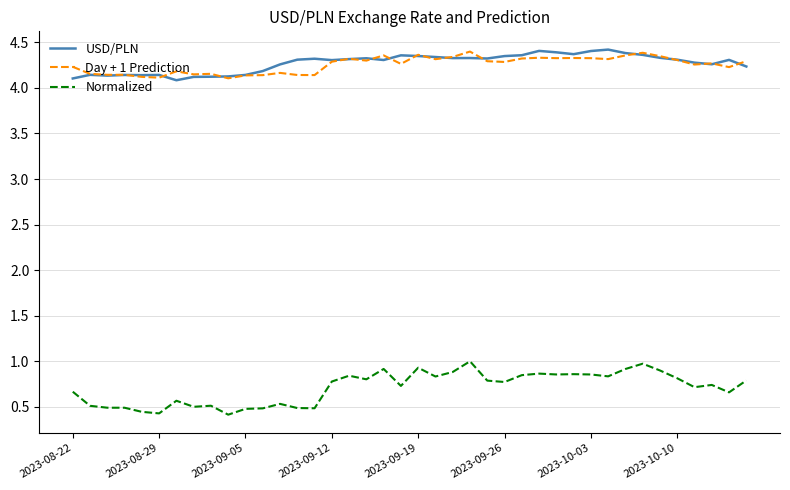

True or false: Normalized and USD/PLN cross at least once.

False